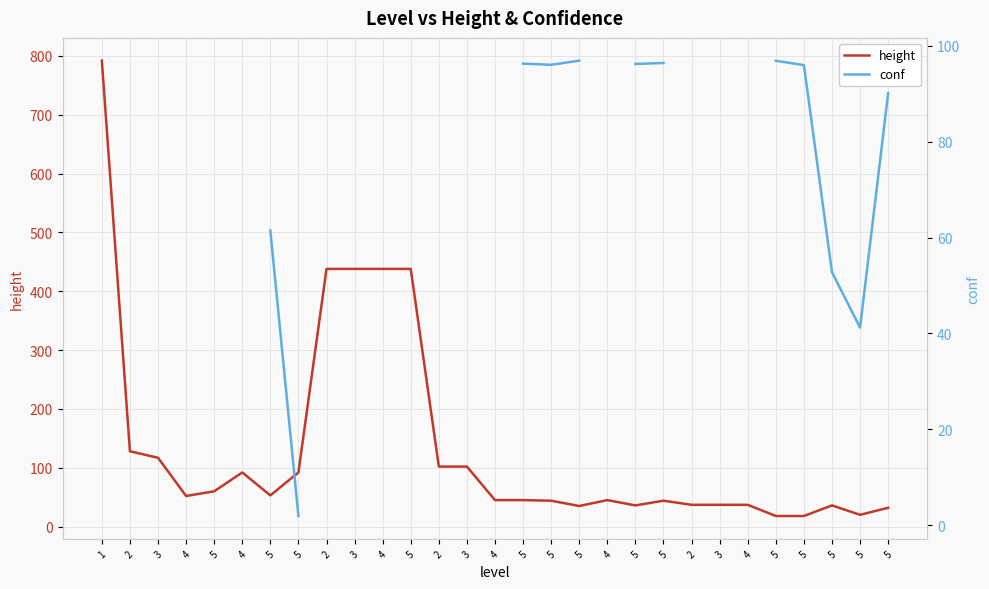

True or false: conf has more than 1 interior local peaks.

False